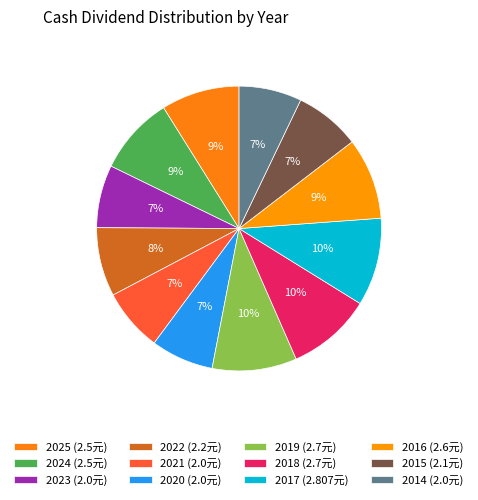

Count the number of slices in the pie.

12